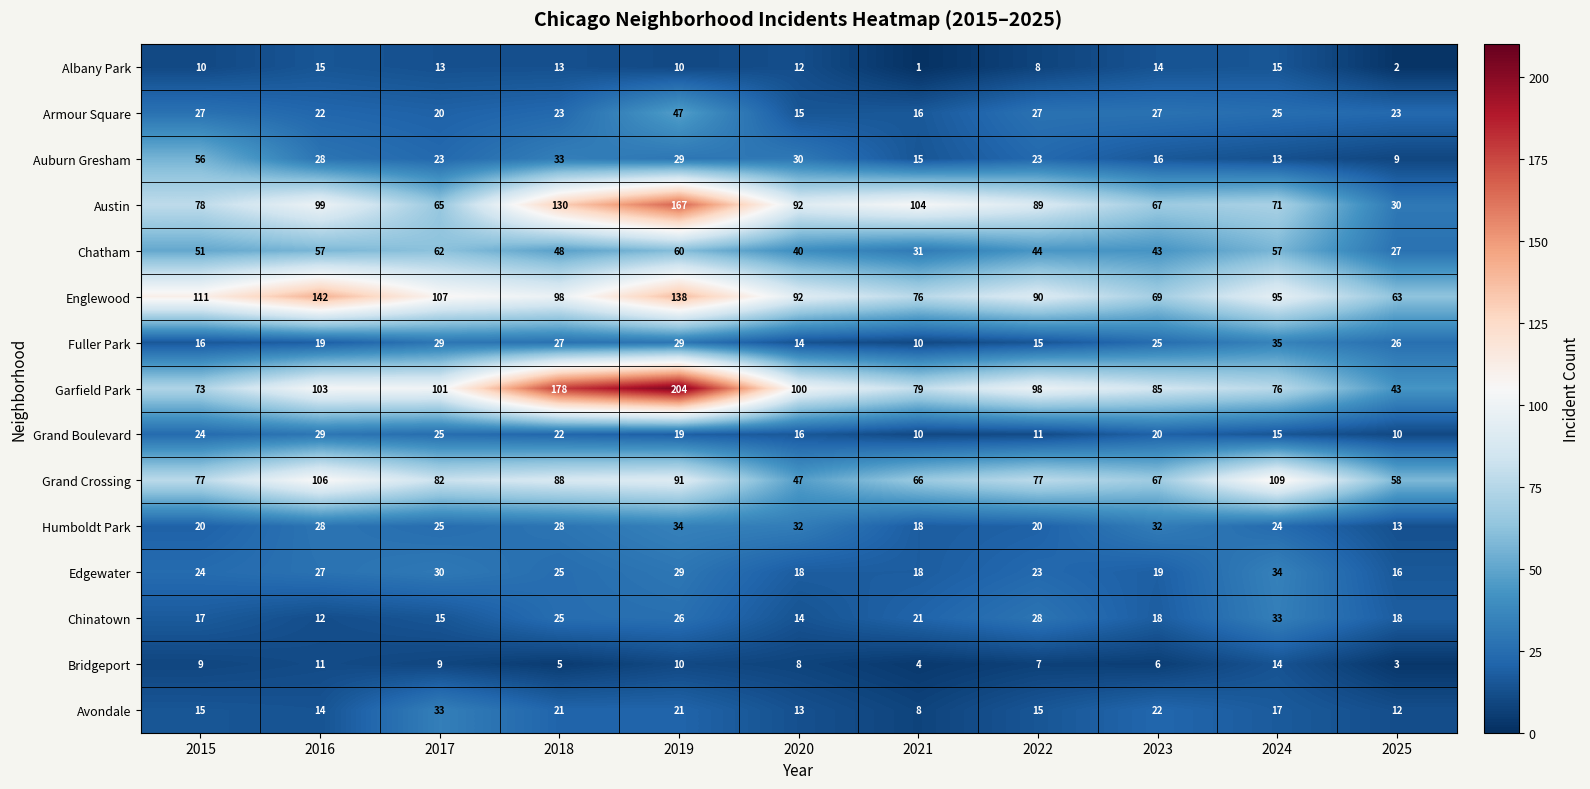

At which label is Grand Boulevard closest to 19?

2019